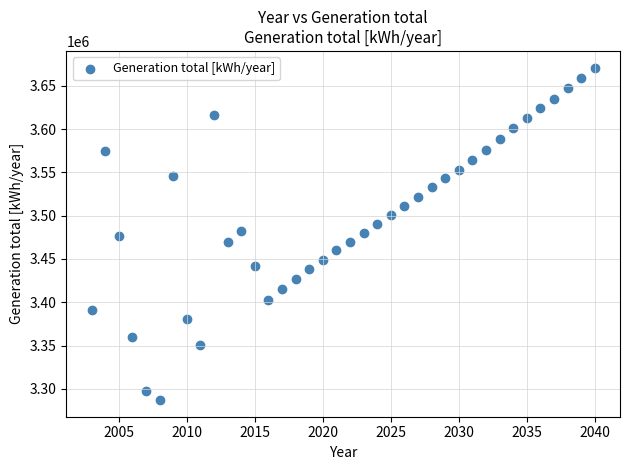

What is the range of X values (max minus min)?

37